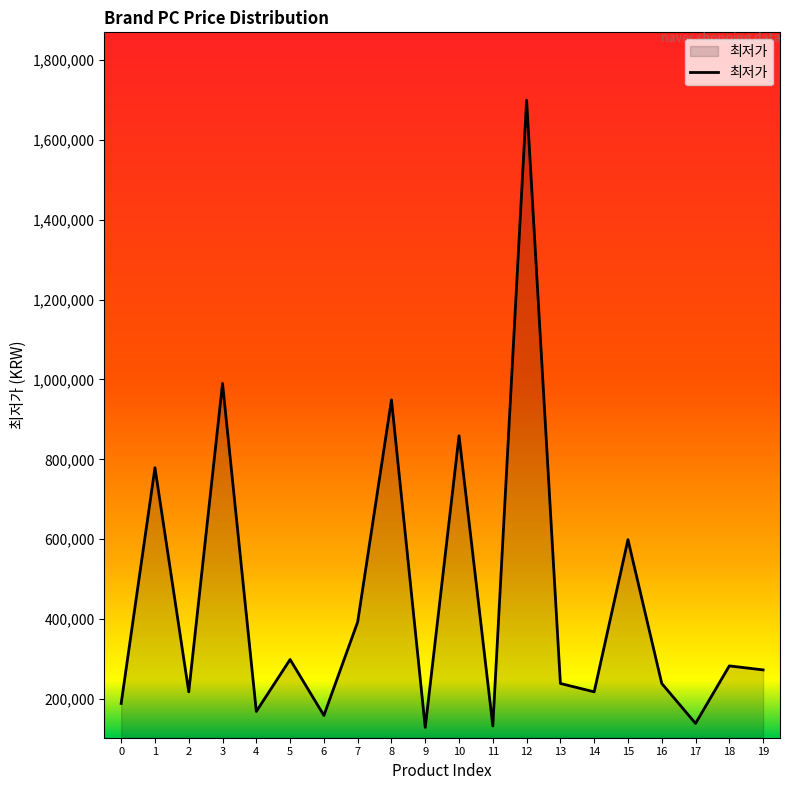

What is the sum of the values at 18 and 6?

442000